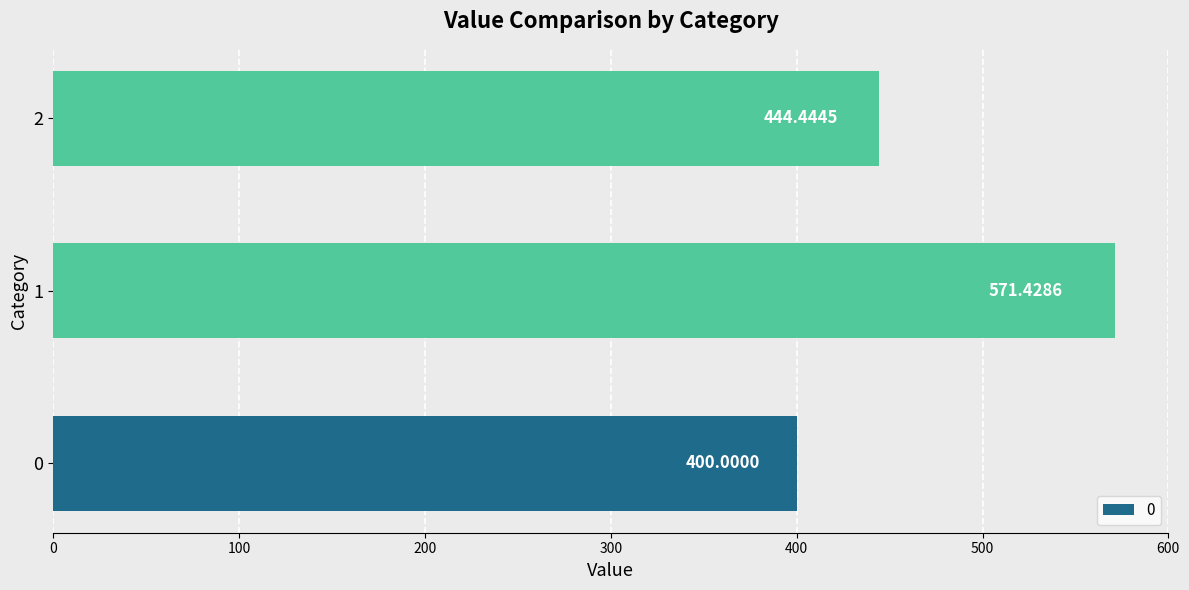

How many bars are there in total?

3